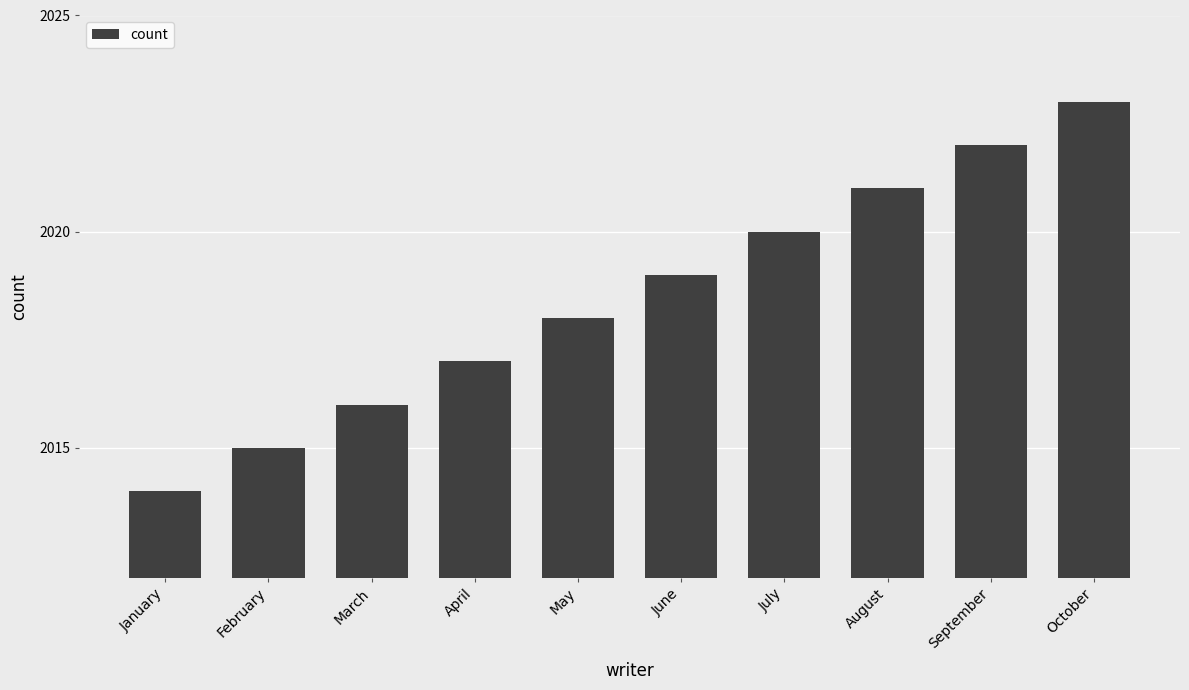

Is it true that the value at April is 2017?

True